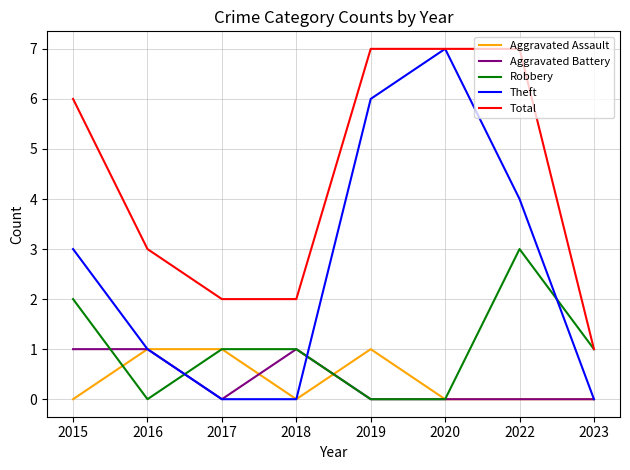

The value of Total at 2017 is 1. True or false?

False